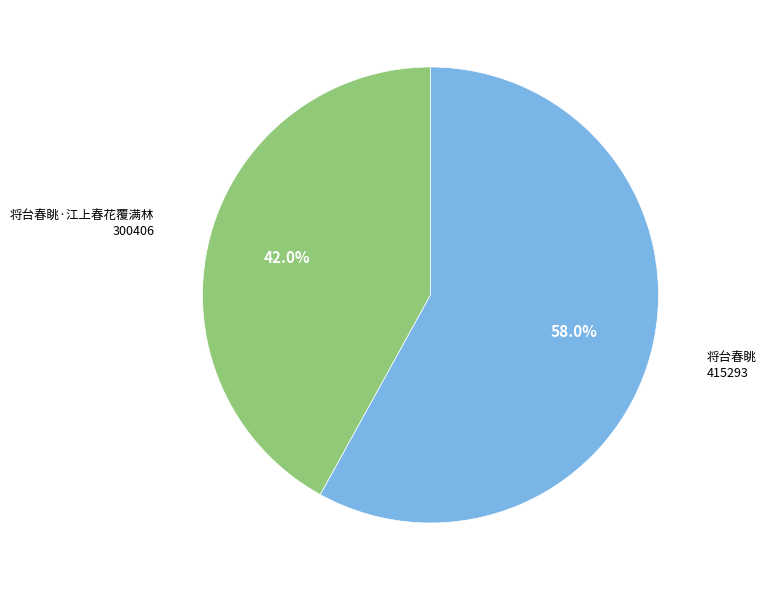

To the nearest percent, what is the average slice percentage?

50%